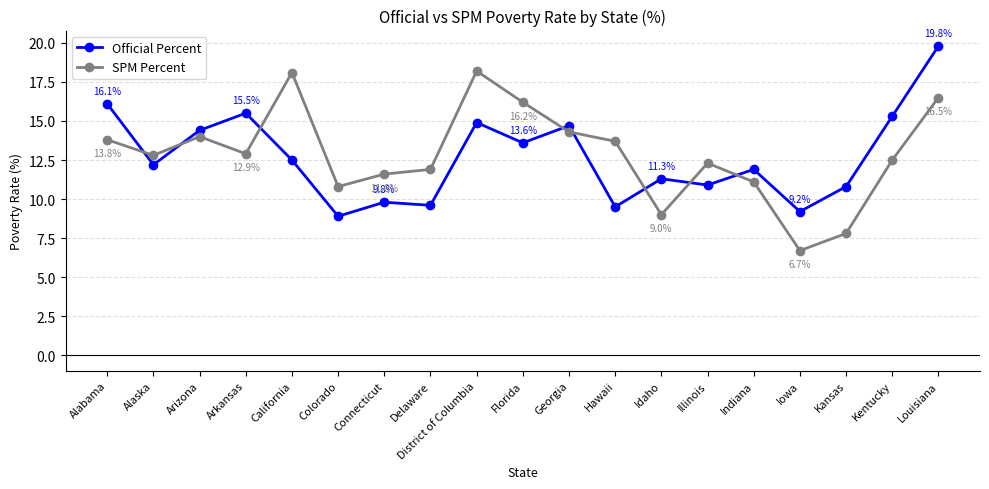

Reading left to right, list all the values displayed in this chart.

Official Percent: Alabama=16.1	Alaska=12.2	Arizona=14.4	Arkansas=15.5	California=12.5	Colorado=8.9	Connecticut=9.8	Delaware=9.6	District of Columbia=14.9	Florida=13.6	Georgia=14.7	Hawaii=9.5	Idaho=11.3	Illinois=10.9	Indiana=11.9	Iowa=9.2	Kansas=10.8	Kentucky=15.3	Louisiana=19.8
SPM Percent: Alabama=13.8	Alaska=12.8	Arizona=14.0	Arkansas=12.9	California=18.1	Colorado=10.8	Connecticut=11.6	Delaware=11.9	District of Columbia=18.2	Florida=16.2	Georgia=14.3	Hawaii=13.7	Idaho=9.0	Illinois=12.3	Indiana=11.1	Iowa=6.7	Kansas=7.8	Kentucky=12.5	Louisiana=16.5